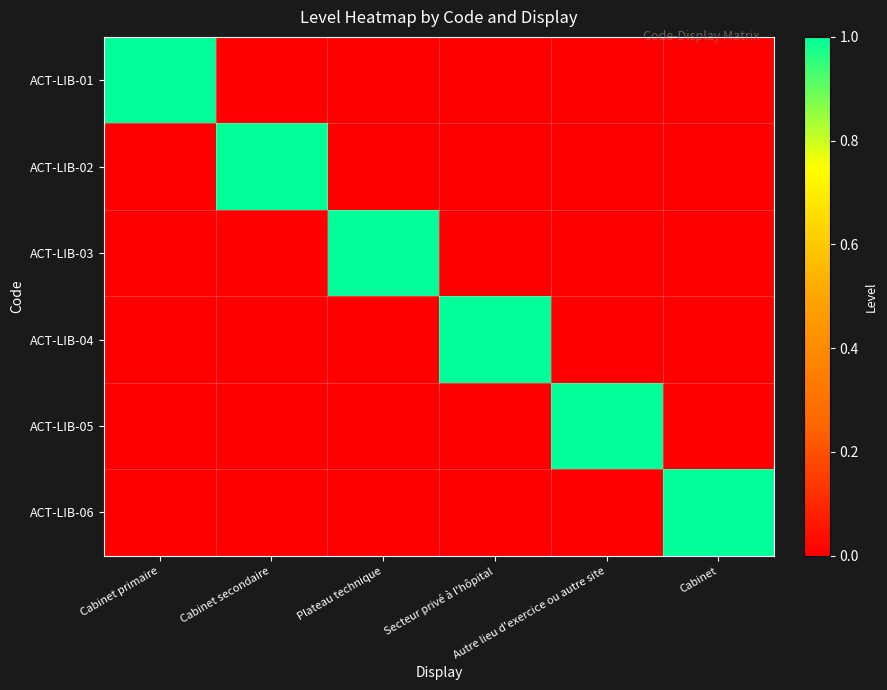

Which has a higher value, Cabinet secondaire or Cabinet?

Cabinet secondaire